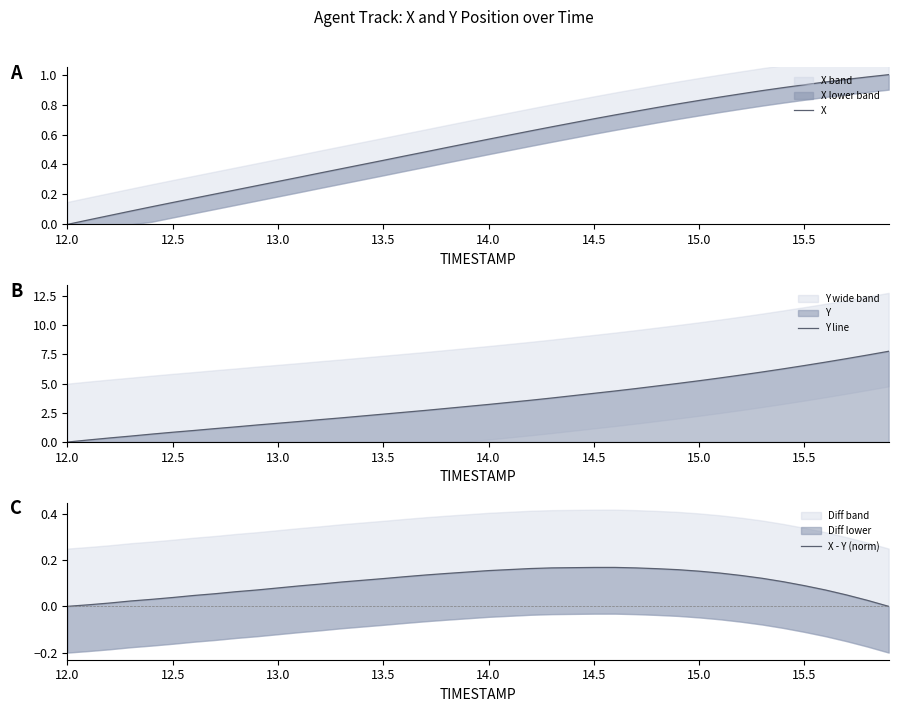

What is the highest value of the Y line series?

7.8